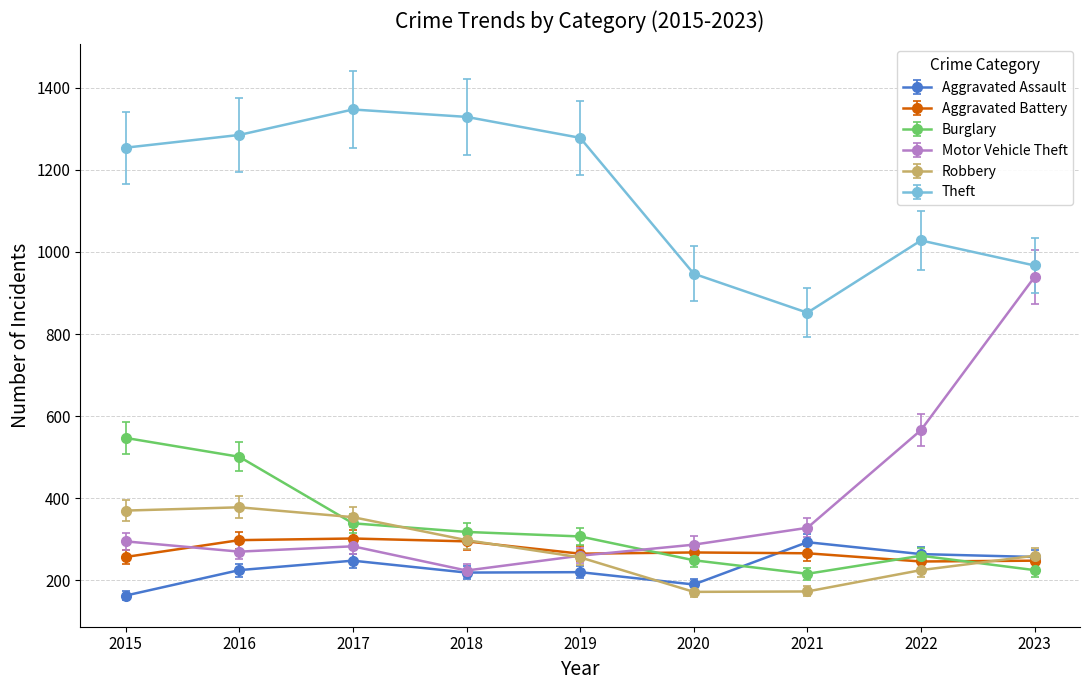

How many distinct data groups are displayed?

6